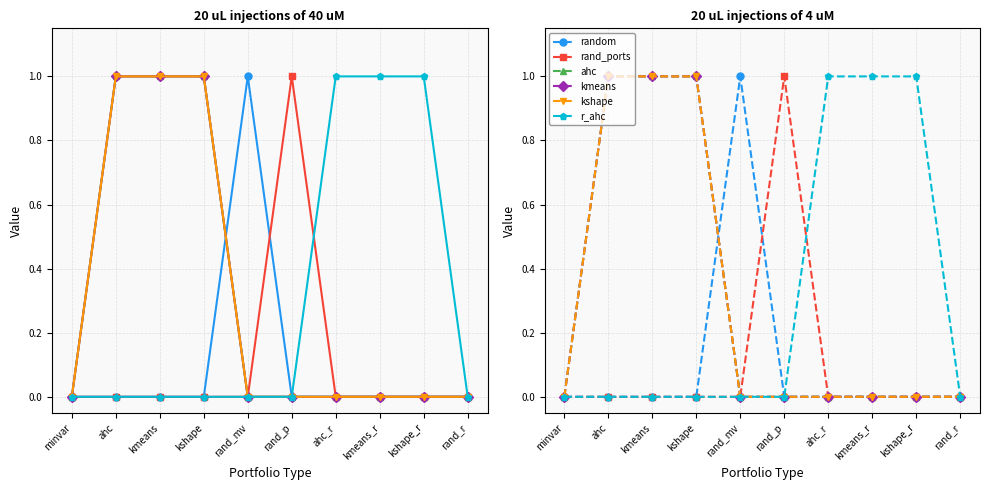

True or false: ahc has more than 1 points higher than both neighbors.

False